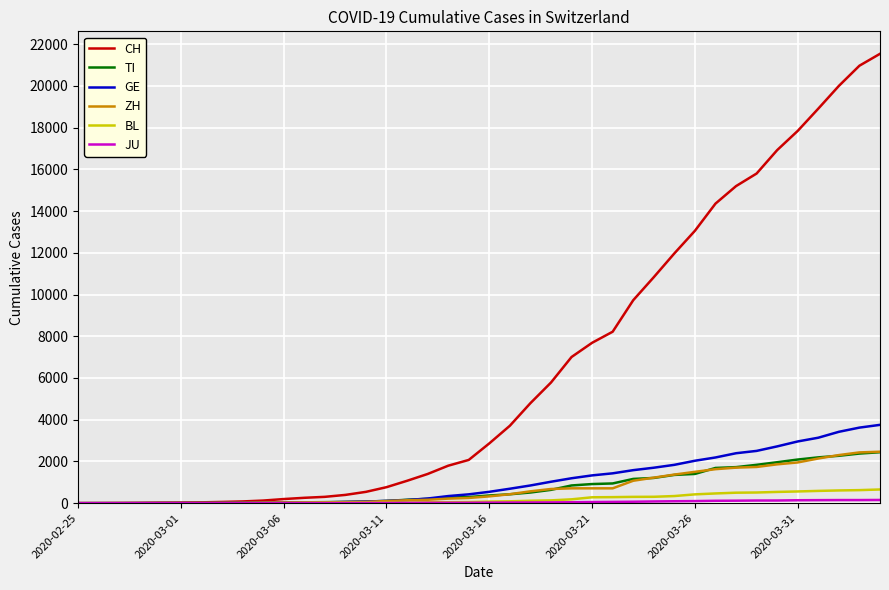

Which series has the largest range (max minus min)?

CH